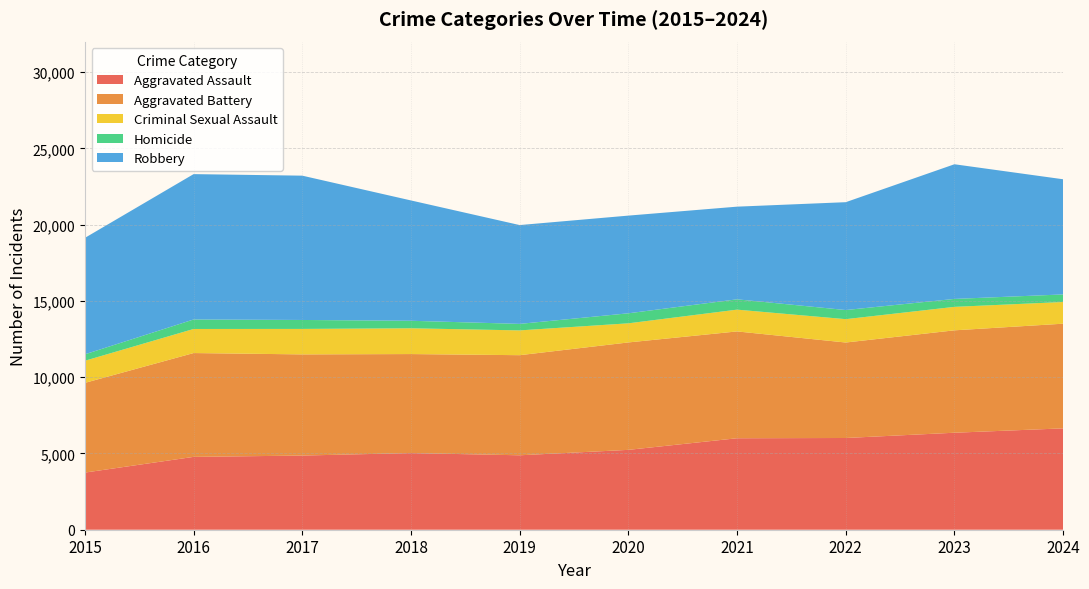

Reading left to right, extract all data points from this chart.

Aggravated Assault: 3746	4776	4862	5026	4880	5236	5997	6014	6359	6645
Aggravated Battery: 5882	6807	6633	6491	6563	7043	7004	6260	6714	6863
Criminal Sexual Assault: 1450	1578	1670	1690	1625	1253	1428	1531	1538	1422
Homicide: 422	623	587	492	427	657	677	598	521	496
Robbery: 7634	9530	9461	7889	6479	6405	6075	7071	8829	7551